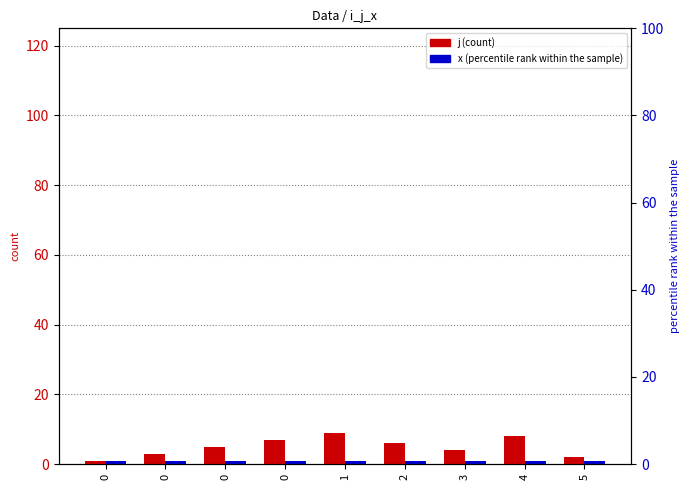

Rank the series by their maximum value, from highest to lowest.

j, x